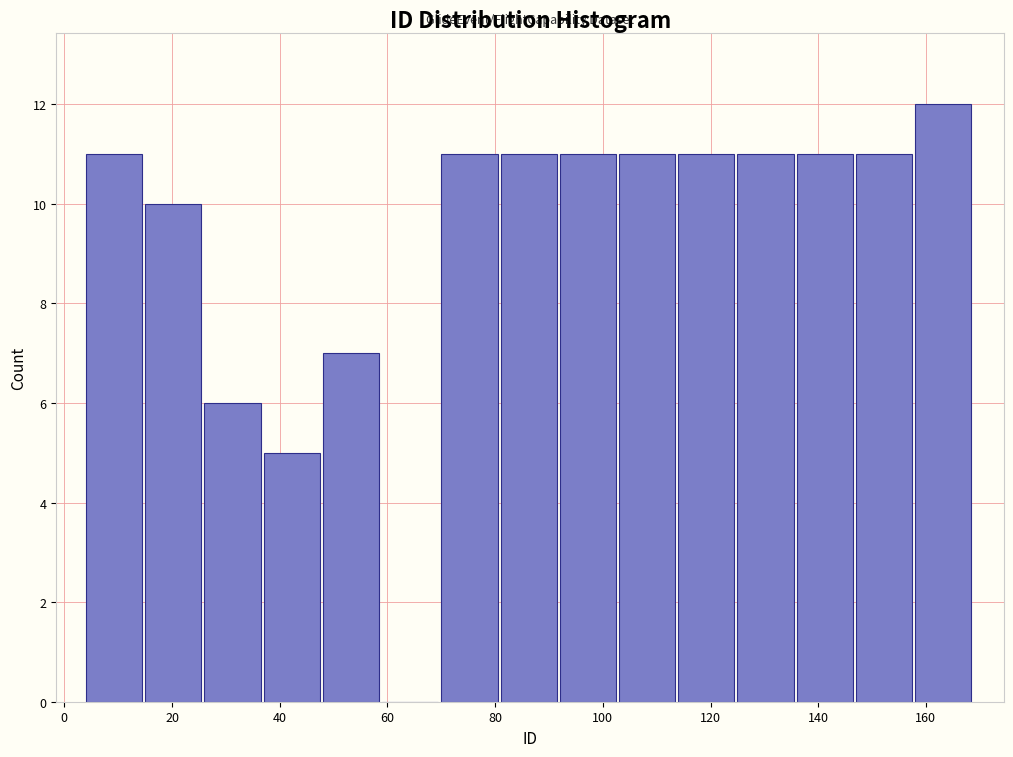

Reading left to right, transcribe this chart: for each bar, give the range it covers on the x-axis and its height. Neither the bar edges nor the heights are printed on the chart, so give them approximately, as read against the axes.

4 to 15: 11
15 to 26: 10
26 to 37: 6
37 to 48: 5
48 to 59: 7
59 to 70: 0
70 to 81: 11
81 to 92: 11
92 to 103: 11
103 to 114: 11
114 to 125: 11
125 to 136: 11
136 to 147: 11
147 to 158: 11
158 to 169: 12